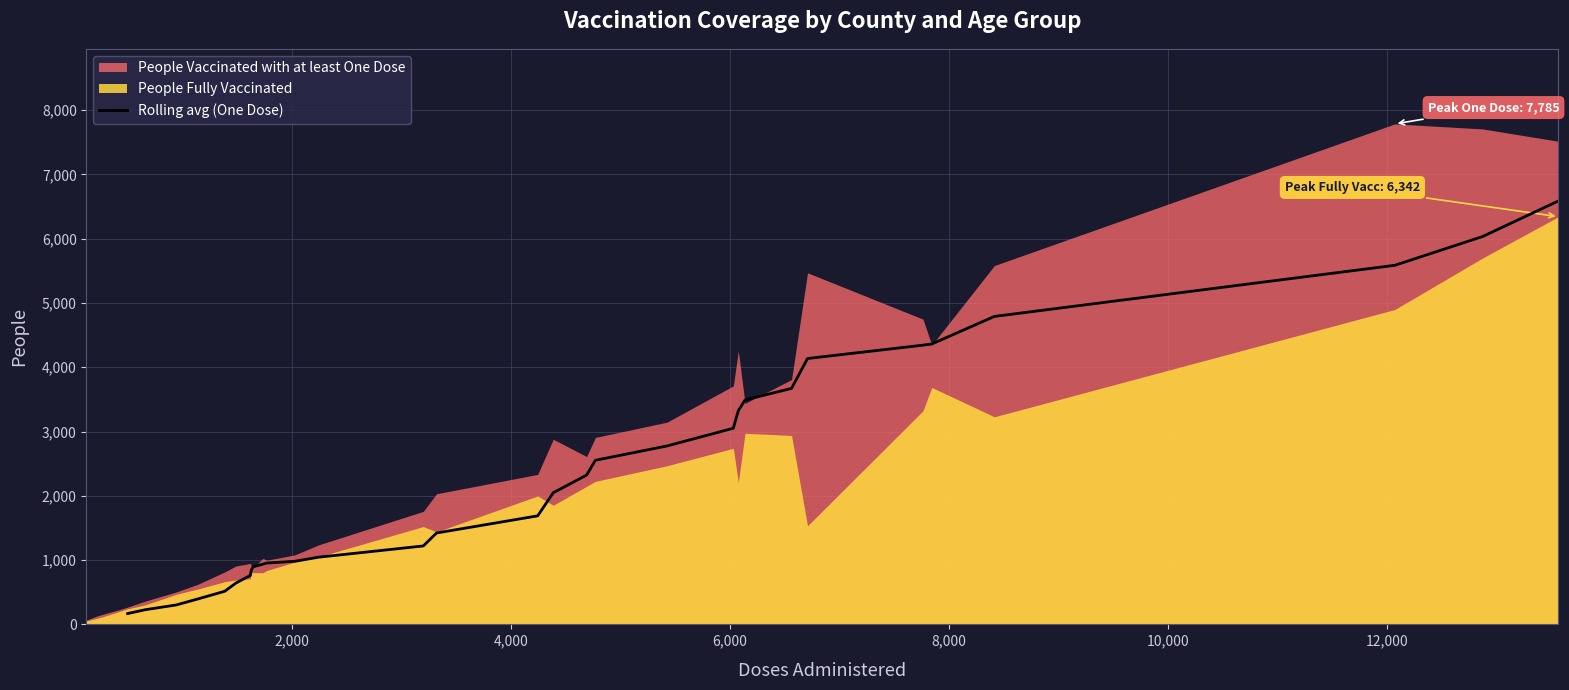

What is the highest value of the Rolling avg (One Dose) series?

6586.6